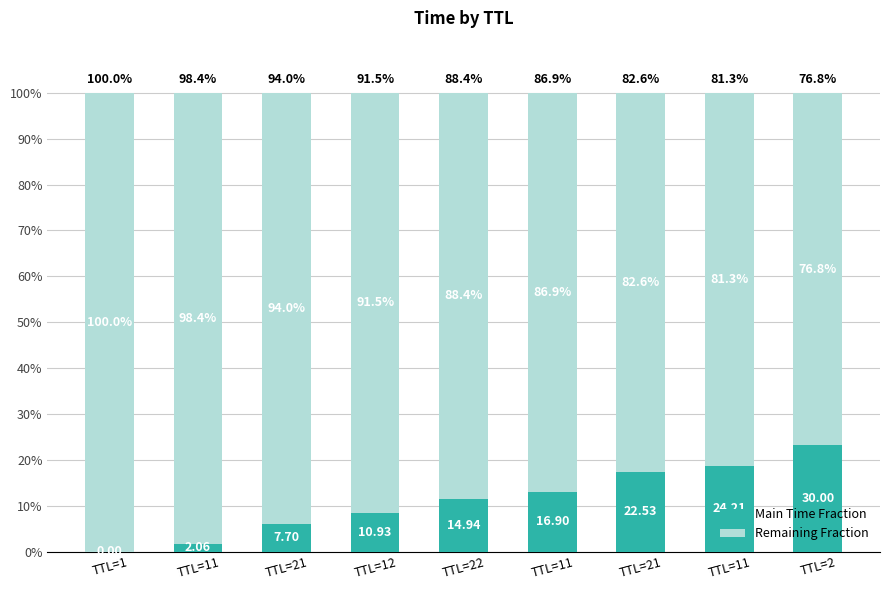

At which category is the sum across all series the highest?

TTL=1